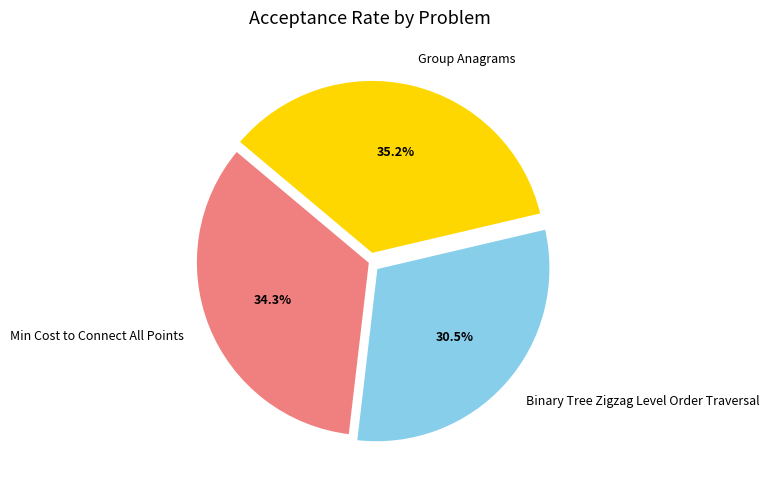

The Binary Tree Zigzag Level Order Traversal slice represents 24% of the pie. True or false?

False